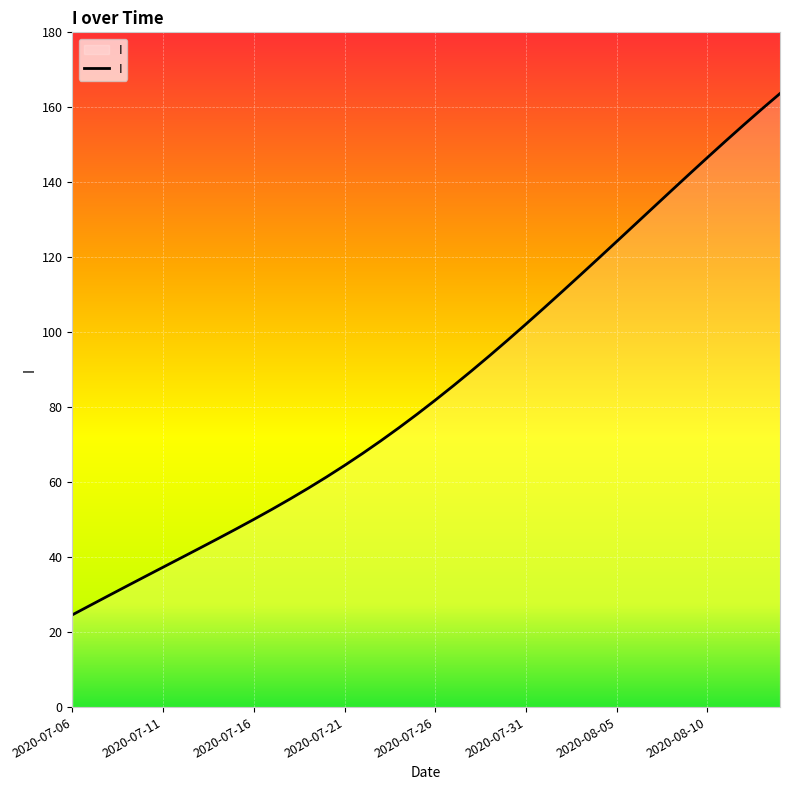

What is the difference between the maximum and minimum values?

139.0